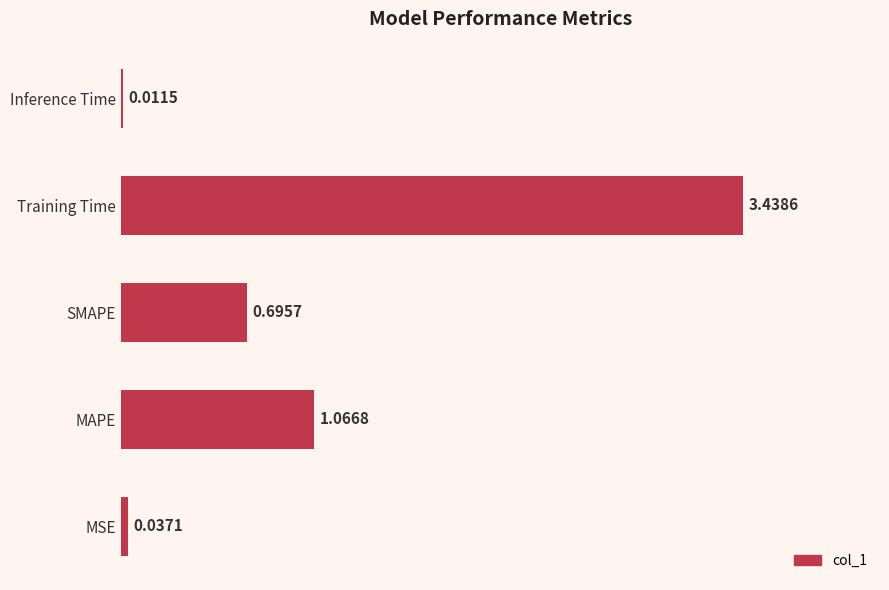

What is the change in value from MAPE to Training Time?

+2.4